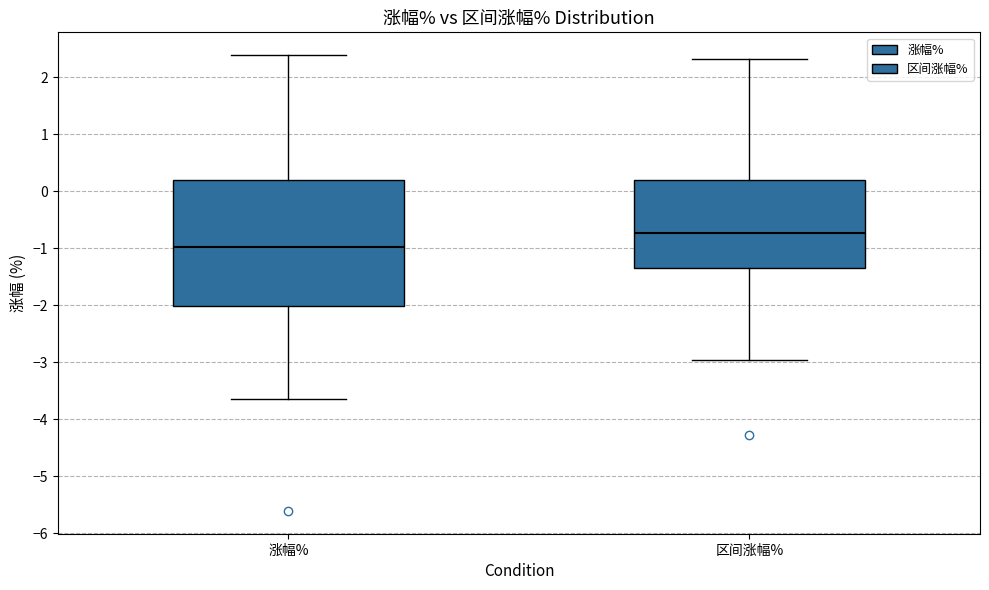

Reading left to right, transcribe this box plot: for each box, give where its median line is, the range the box spans, and where its two whiskers end, as read against the y-axis. The values are not printed on the chart, so give them approximately, as read against the axis.

涨幅%: median -1.0, box -2.0 to 0.2, whiskers -3.6 to 2.4
区间涨幅%: median -0.7, box -1.3 to 0.2, whiskers -3.0 to 2.3